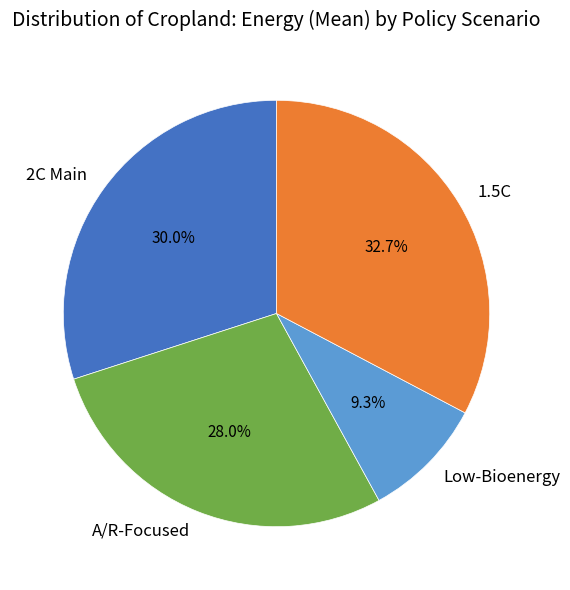

How many segments does this pie chart have?

4